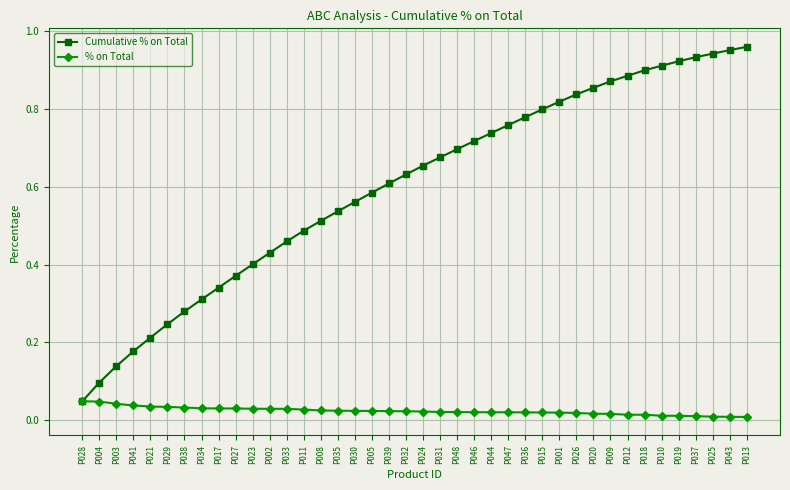

Is it true that Cumulative % on Total equals 0.4 at P029?

False